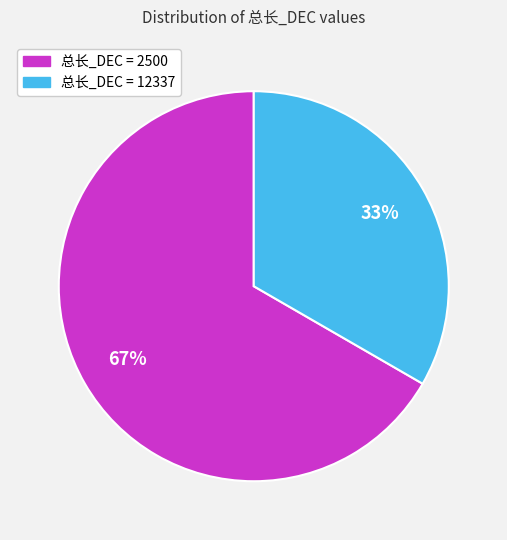

Is there a majority slice in this chart?

Yes